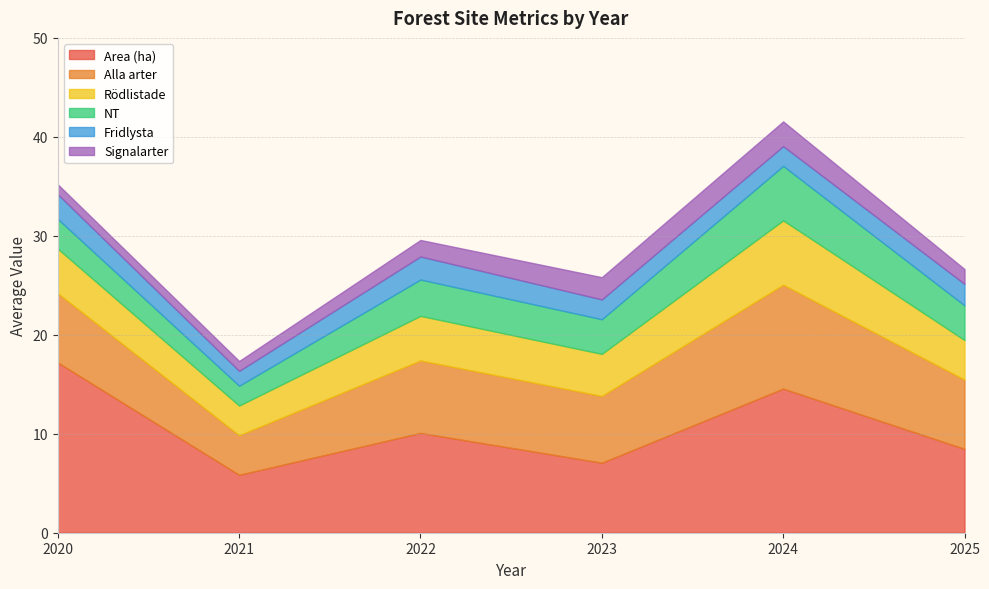

Reading right to left, list all the values displayed in this chart.

Area (ha): 2025=8.5	2024=14.6	2023=7.1	2022=10.1	2021=5.8	2020=17.2
Alla arter: 2025=7.0	2024=10.5	2023=6.8	2022=7.3	2021=4.0	2020=7.0
Rödlistade: 2025=4.0	2024=6.5	2023=4.2	2022=4.5	2021=3.0	2020=4.5
NT: 2025=3.5	2024=5.5	2023=3.5	2022=3.7	2021=2.0	2020=3.0
Fridlysta: 2025=2.2	2024=2.0	2023=2.0	2022=2.3	2021=1.5	2020=2.5
Signalarter: 2025=1.5	2024=2.5	2023=2.2	2022=1.7	2021=1.0	2020=1.0